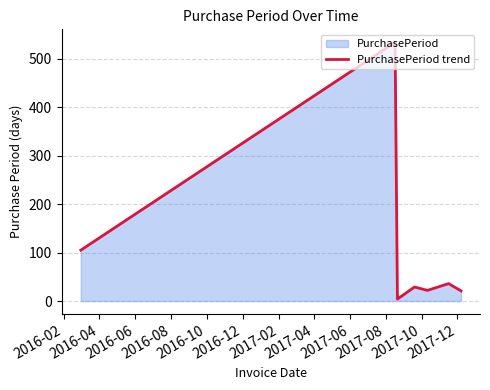

What is the average value?

107